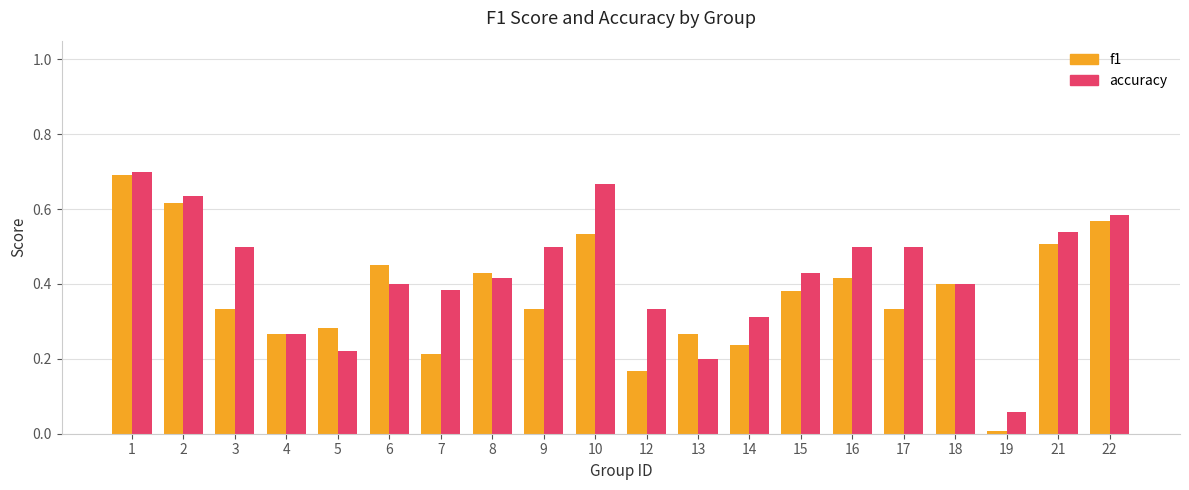

What is the sum of the f1 values at 21 and 8?

0.9